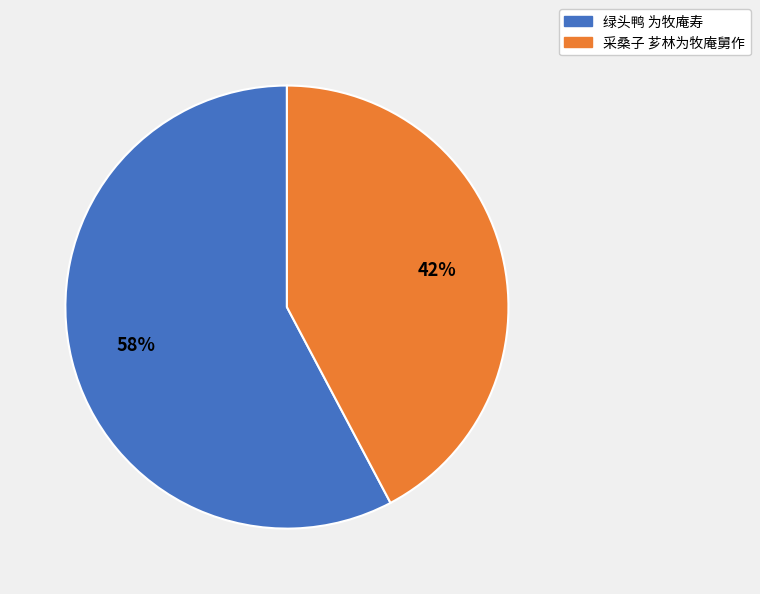

Which category accounts for the majority?

绿头鸭 为牧庵寿